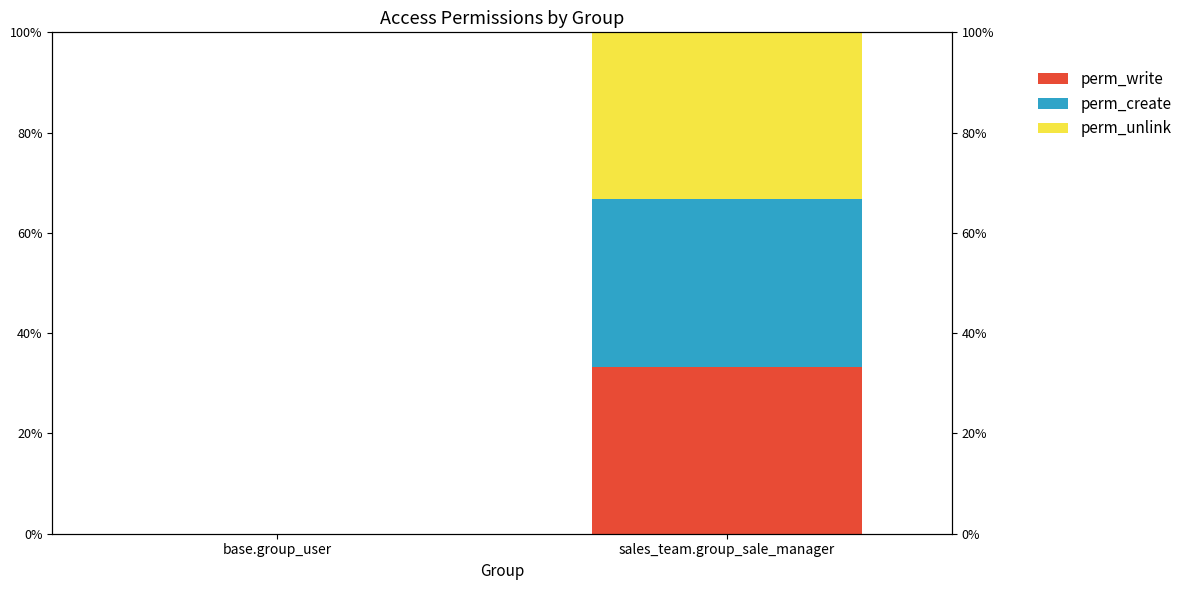

What is the label of the 1st bar from the left?

base.group_user